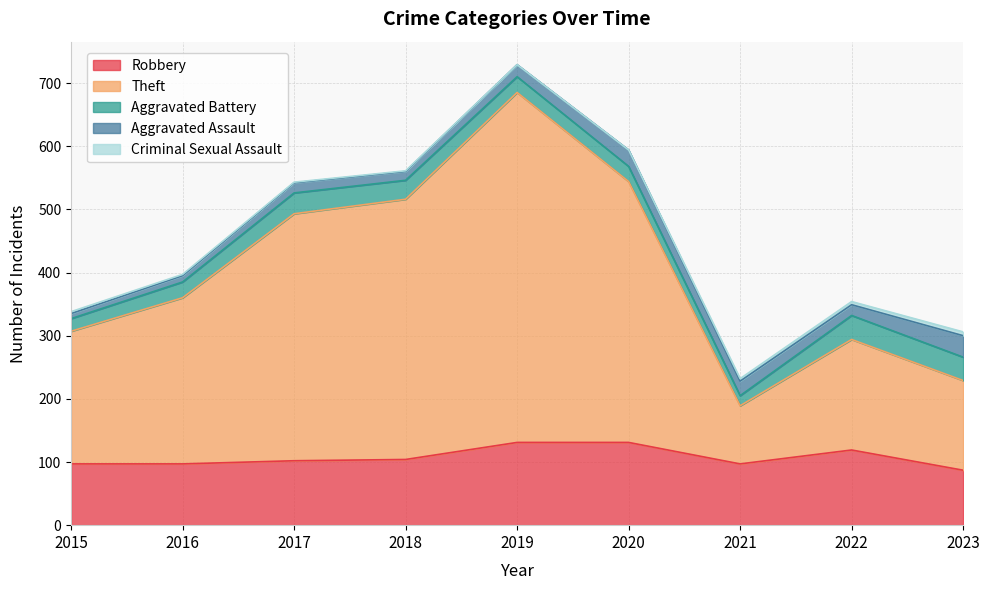

What is the value of the Criminal Sexual Assault point at the 1st from the left?

3